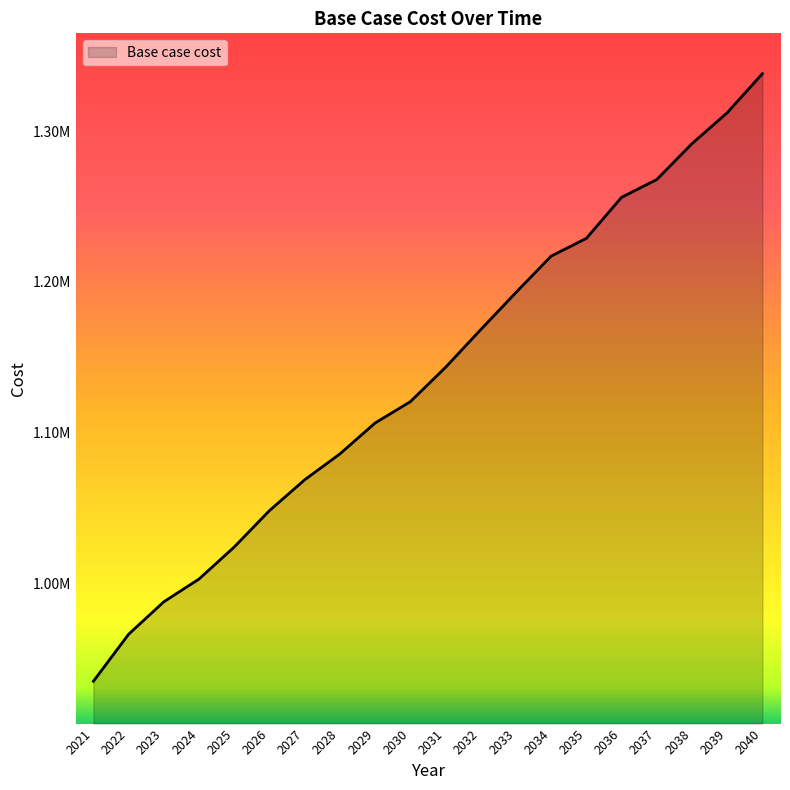

Read the value at 2023.

987937.2